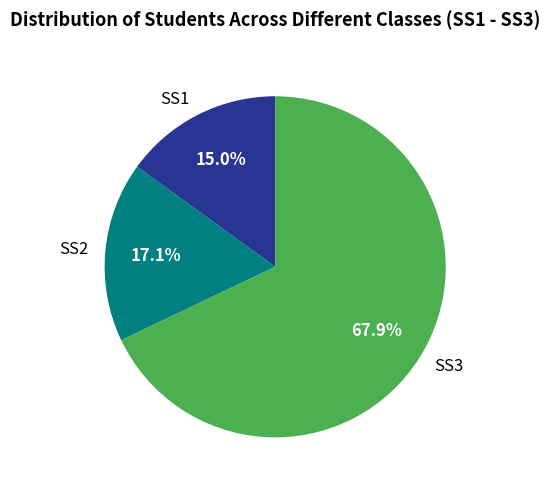

Which slice represents more than half of the pie?

SS3